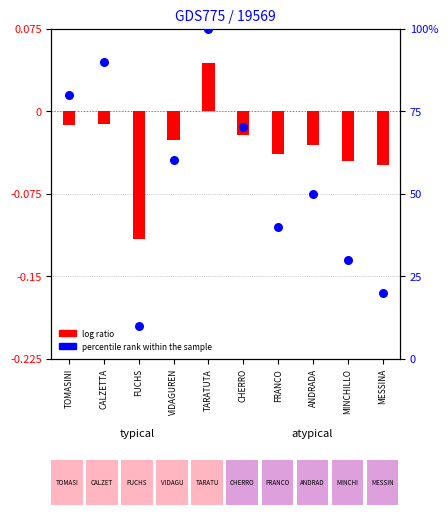

Which series has the largest total across all categories?

percentile rank within the sample